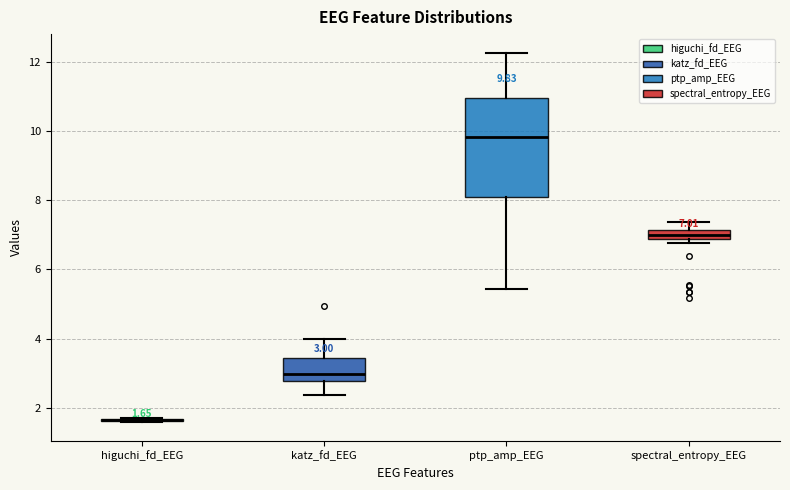

Which box is the tallest, from its lower edge to its upper edge?

ptp_amp_EEG